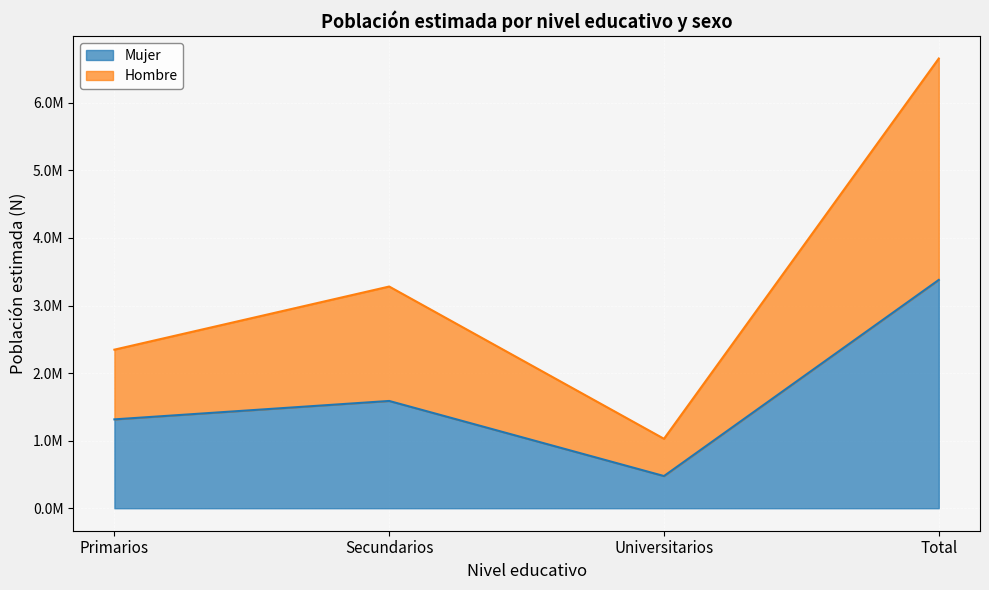

How many lines are shown in the chart?

2